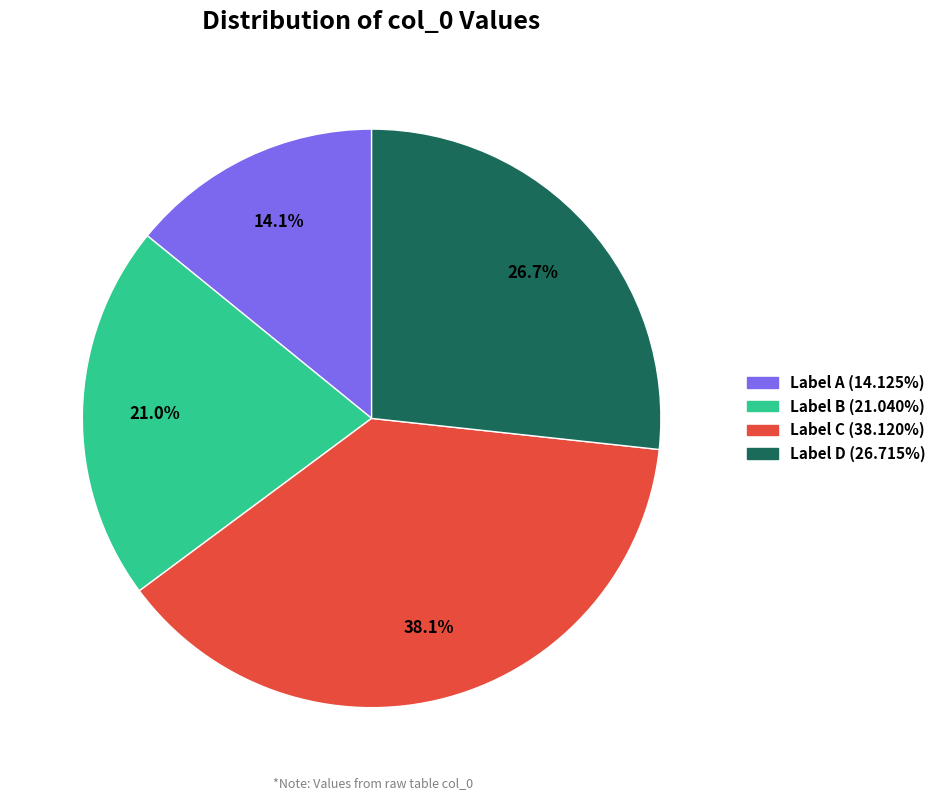

Is there any slice that represents more than half of the pie?

No